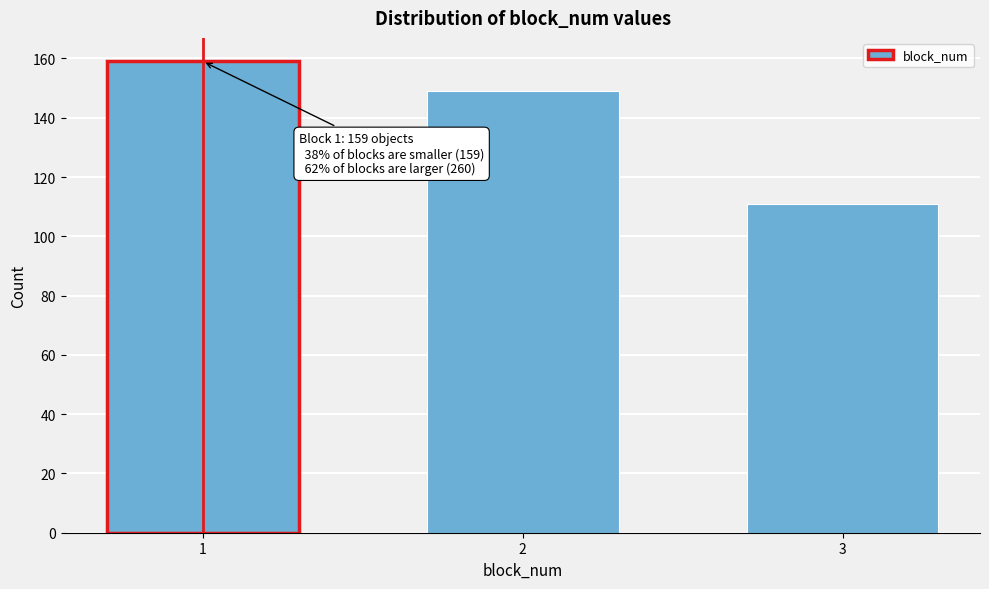

Reading left to right, what are all the values shown in this chart?

1=159	2=149	3=111